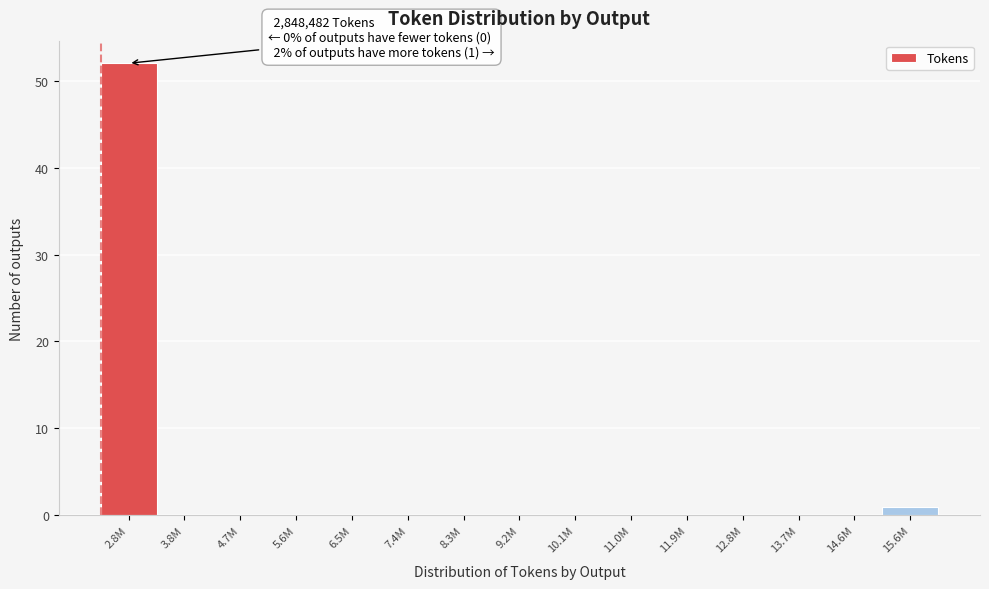

Reading right to left, extract all data points from this chart.

15.6M=1	14.6M=0	13.7M=0	12.8M=0	11.9M=0	11.0M=0	10.1M=0	9.2M=0	8.3M=0	7.4M=0	6.5M=0	5.6M=0	4.7M=0	3.8M=0	2.8M=52